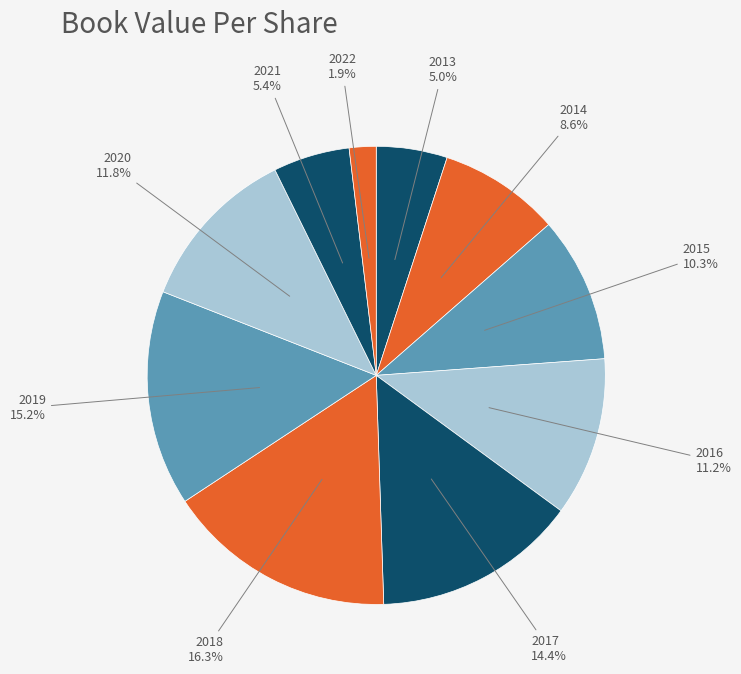

Count the number of slices in the pie.

10